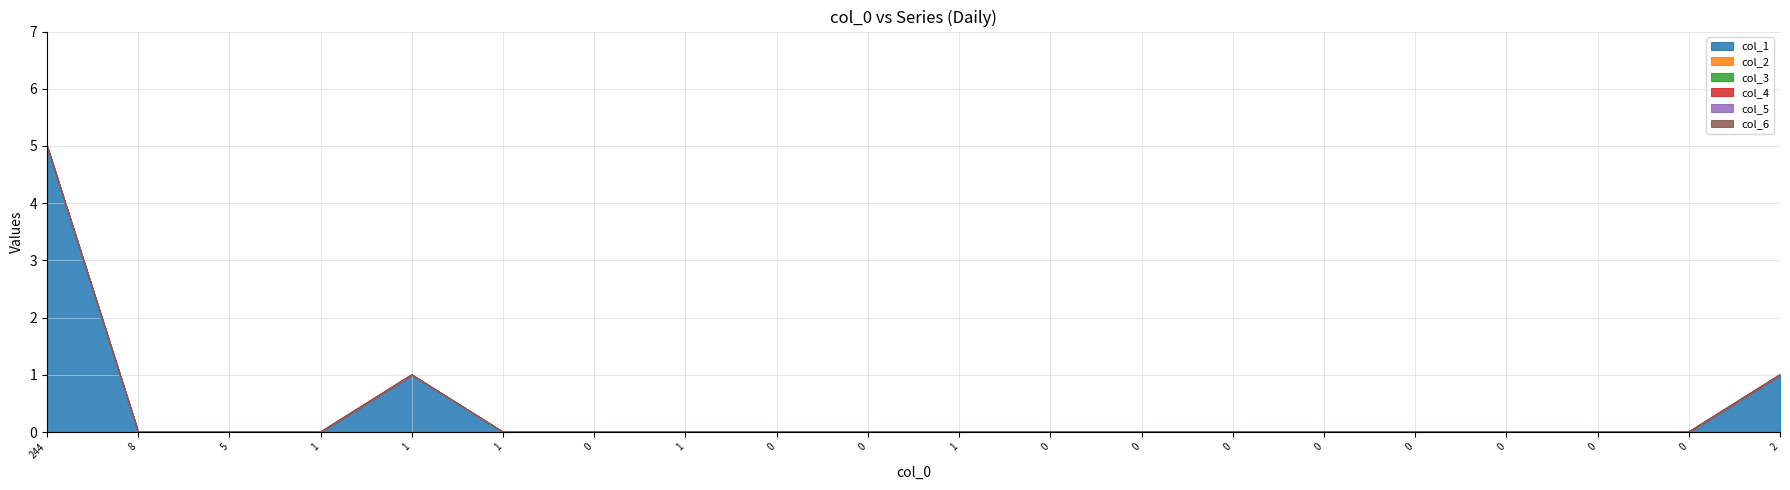

True or false: col_2 and col_1 intersect in this chart.

False